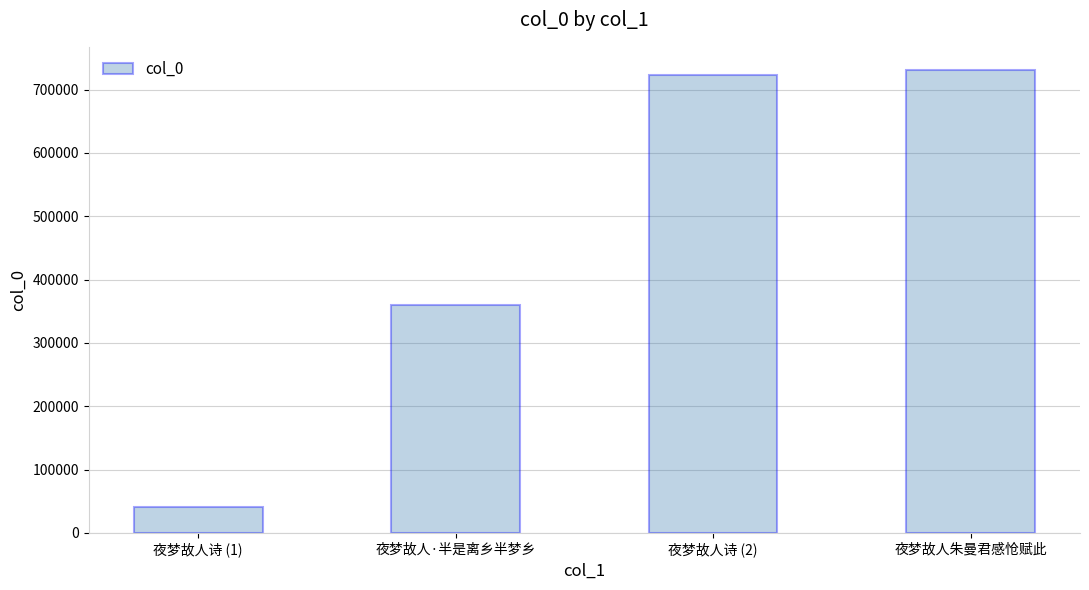

What is the sum of the values at 夜梦故人朱曼君感怆赋此 and 夜梦故人诗 (1)?

771940